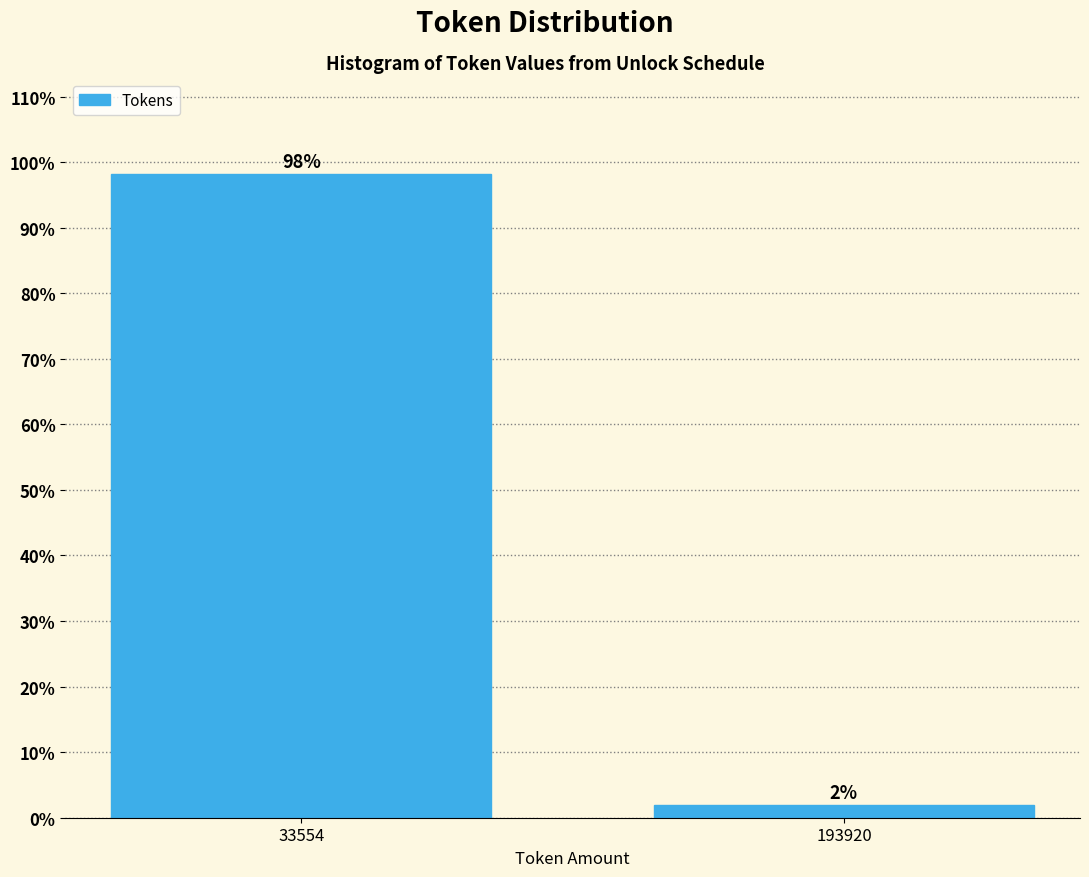

What is the sum of all values?

100.0